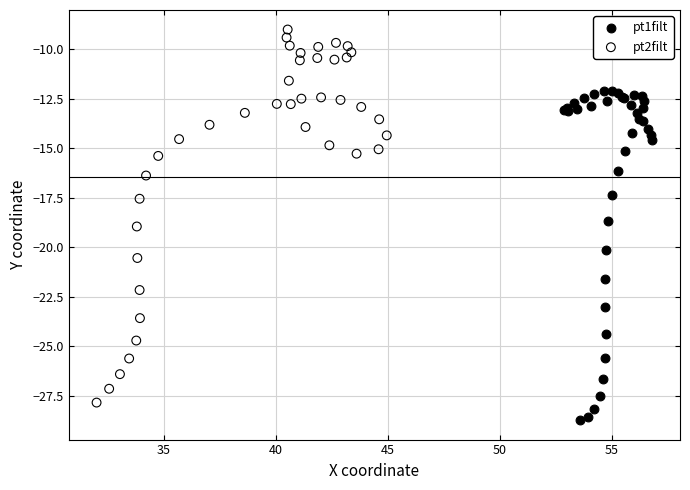

Which series contains the highest Y value?

pt2filt